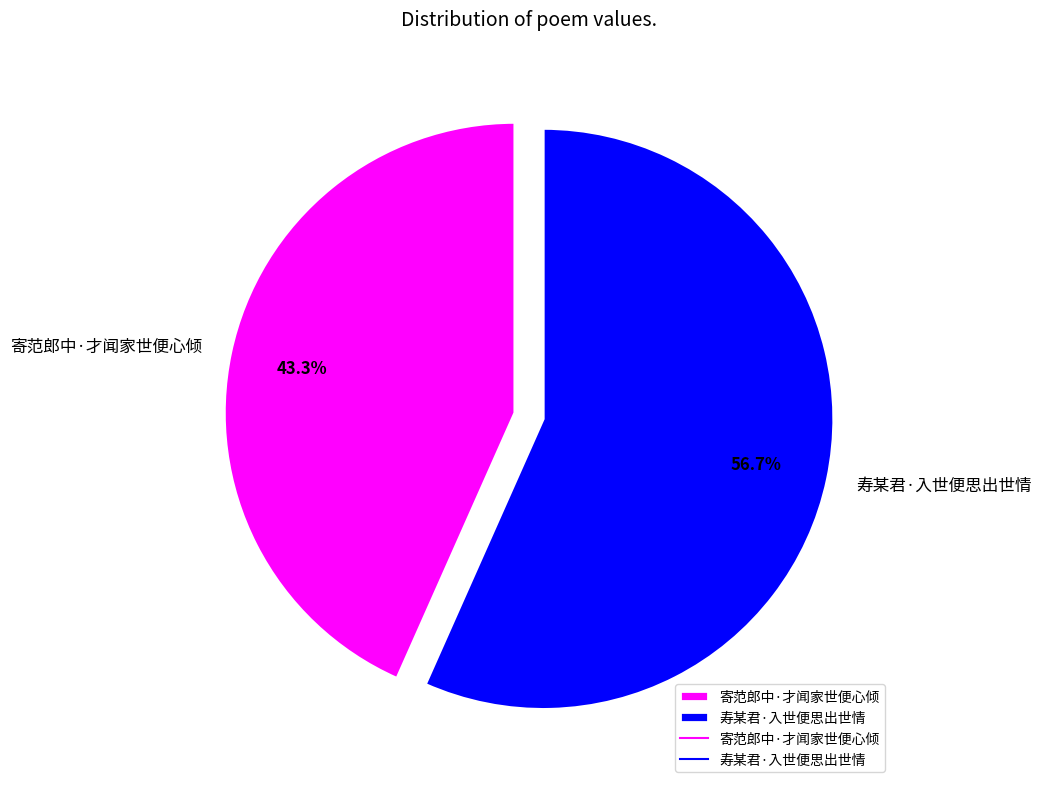

To the nearest percent, what portion does 寿某君·入世便思出世情 represent?

57%